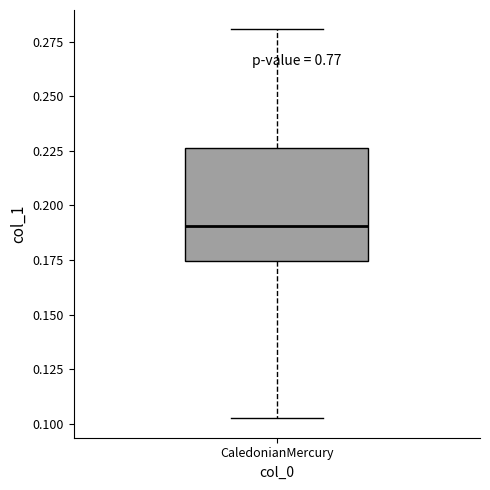

Read this box plot against the y-axis: the position of the median line, the range covered by the box, and the ends of both whiskers. The values are not printed on the chart, so give them approximately, as read against the axis.

median 0.190, box 0.175 to 0.225, whiskers 0.100 to 0.280